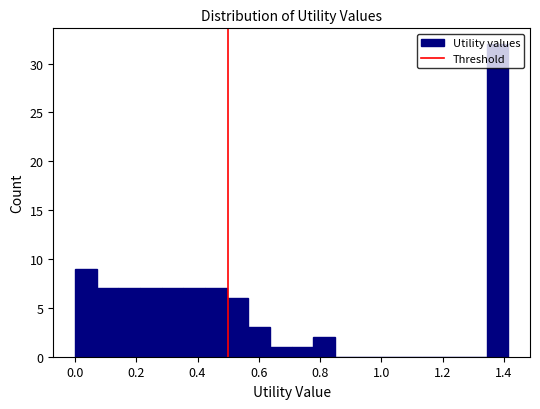

Read against the x-axis, roughly where is the centre of the tallest bar?

1.38